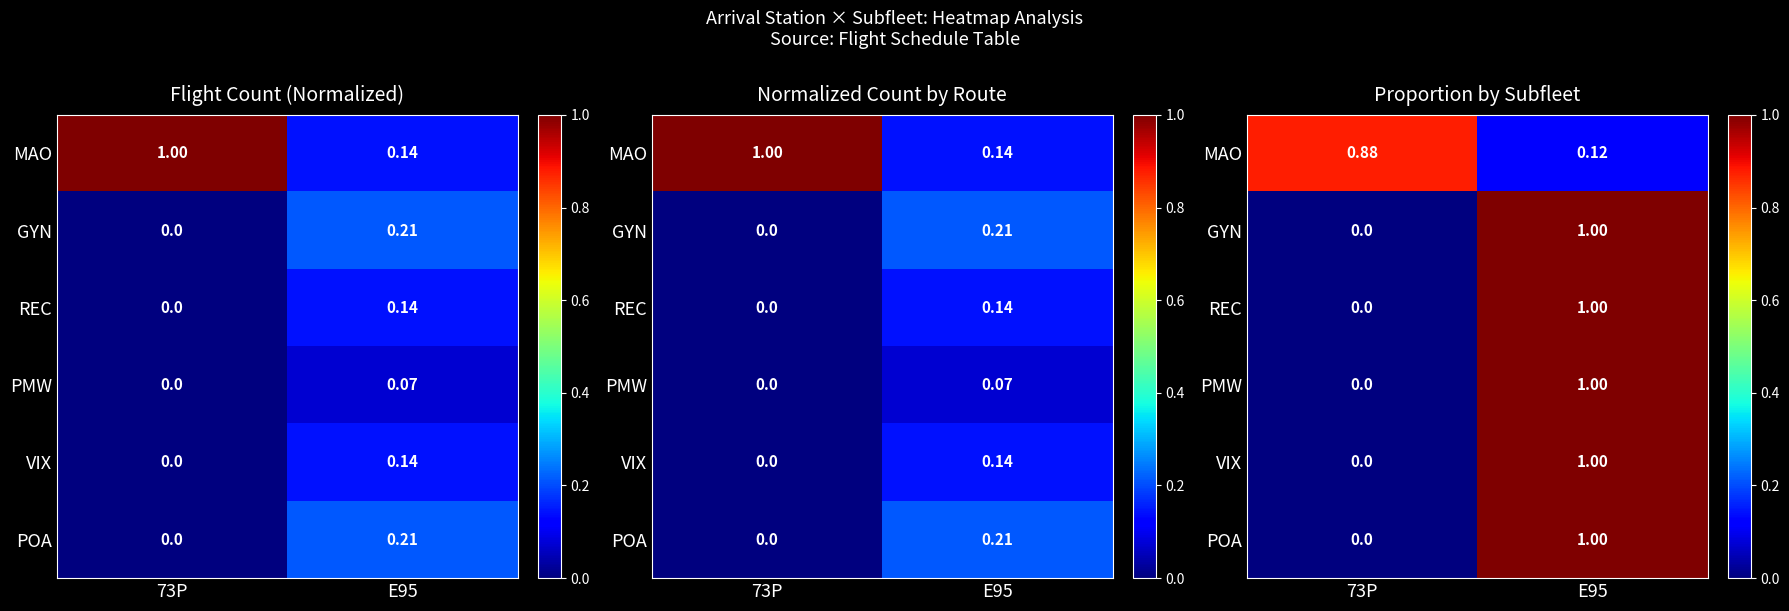

Between E95 and 73P, which is larger?

73P